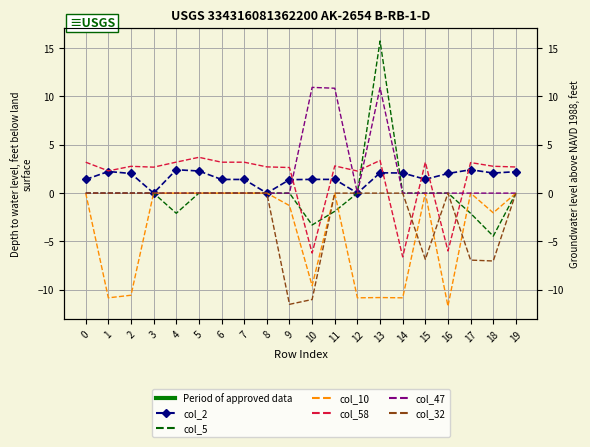

How many times do col_32 and col_58 cross each other?

4